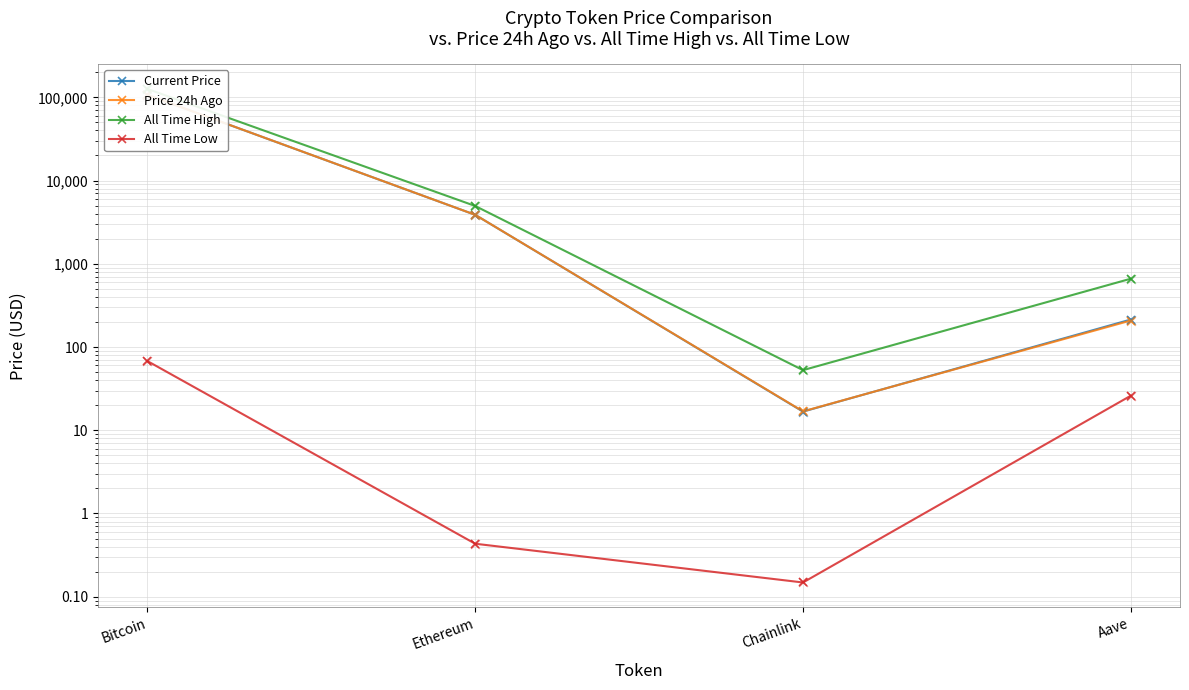

What are all the series names shown in the legend?

Current Price, Price 24h Ago, All Time High, All Time Low